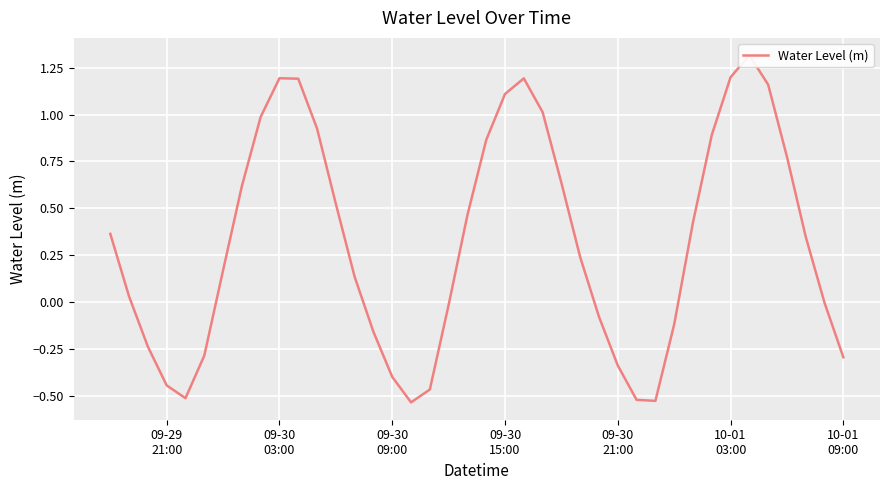

Does the chart display data point markers on the line(s)?

No